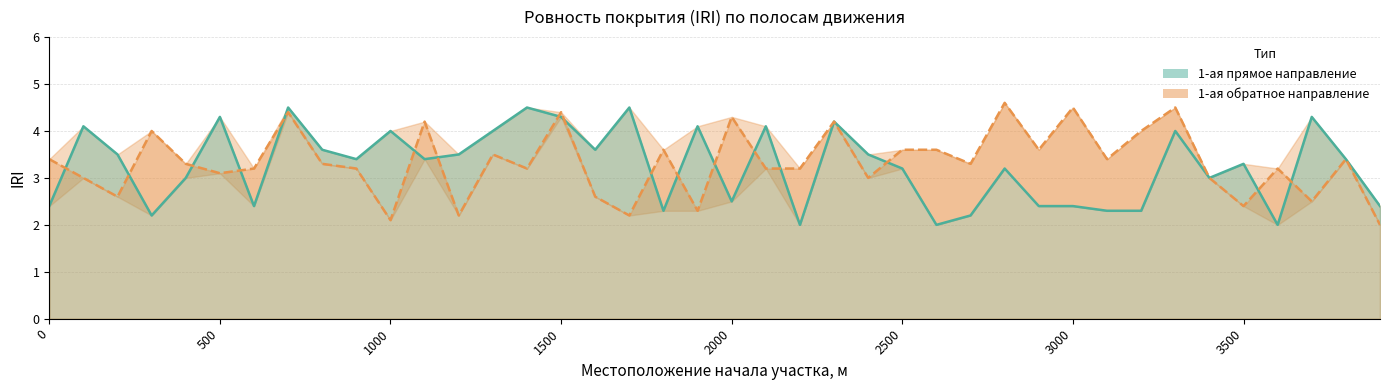

Reading right to left, transcribe all the data shown in this chart.

1-ая прямое направление: 3900=2.4	3800=3.4	3700=4.3	3600=2.0	3500=3.3	3400=3.0	3300=4.0	3200=2.3	3100=2.3	3000=2.4	2900=2.4	2800=3.2	2700=2.2	2600=2.0	2500=3.2	2400=3.5	2300=4.2	2200=2.0	2100=4.1	2000=2.5	1900=4.1	1800=2.3	1700=4.5	1600=3.6	1500=4.3	1400=4.5	1300=4.0	1200=3.5	1100=3.4	1000=4.0	900=3.4	800=3.6	700=4.5	600=2.4	500=4.3	400=3.0	300=2.2	200=3.5	100=4.1	0=2.4
1-ая обратное направление: 3900=2.0	3800=3.4	3700=2.5	3600=3.2	3500=2.4	3400=3.0	3300=4.5	3200=4.0	3100=3.4	3000=4.5	2900=3.6	2800=4.6	2700=3.3	2600=3.6	2500=3.6	2400=3.0	2300=4.2	2200=3.2	2100=3.2	2000=4.3	1900=2.3	1800=3.6	1700=2.2	1600=2.6	1500=4.4	1400=3.2	1300=3.5	1200=2.2	1100=4.2	1000=2.1	900=3.2	800=3.3	700=4.4	600=3.2	500=3.1	400=3.3	300=4.0	200=2.6	100=3.0	0=3.4